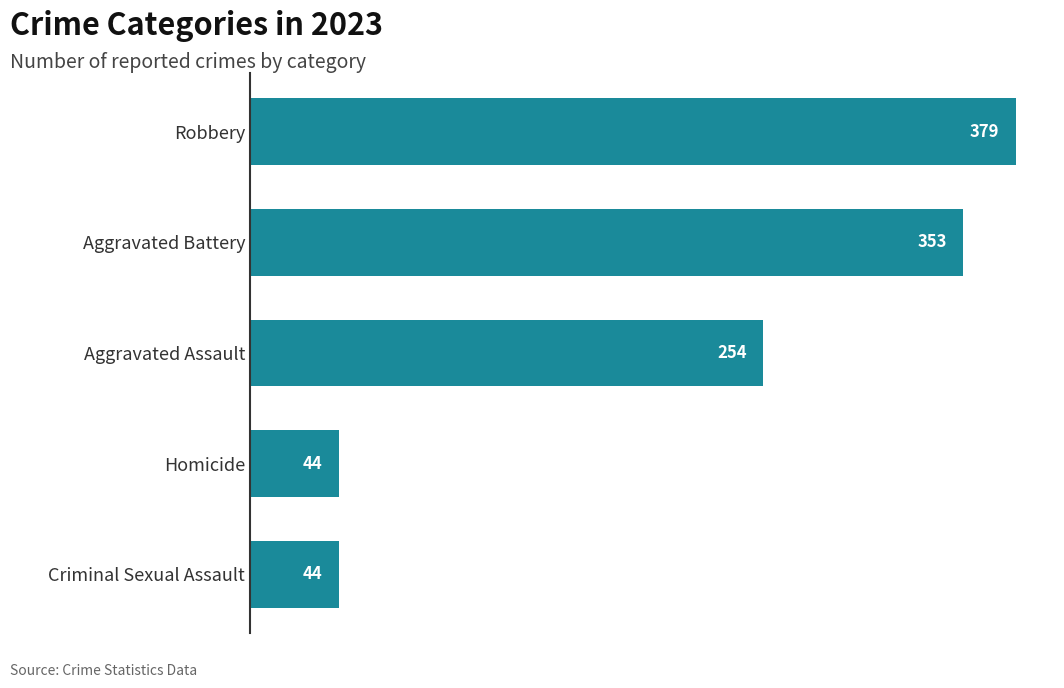

True or false: the data shows 44 at Homicide.

True